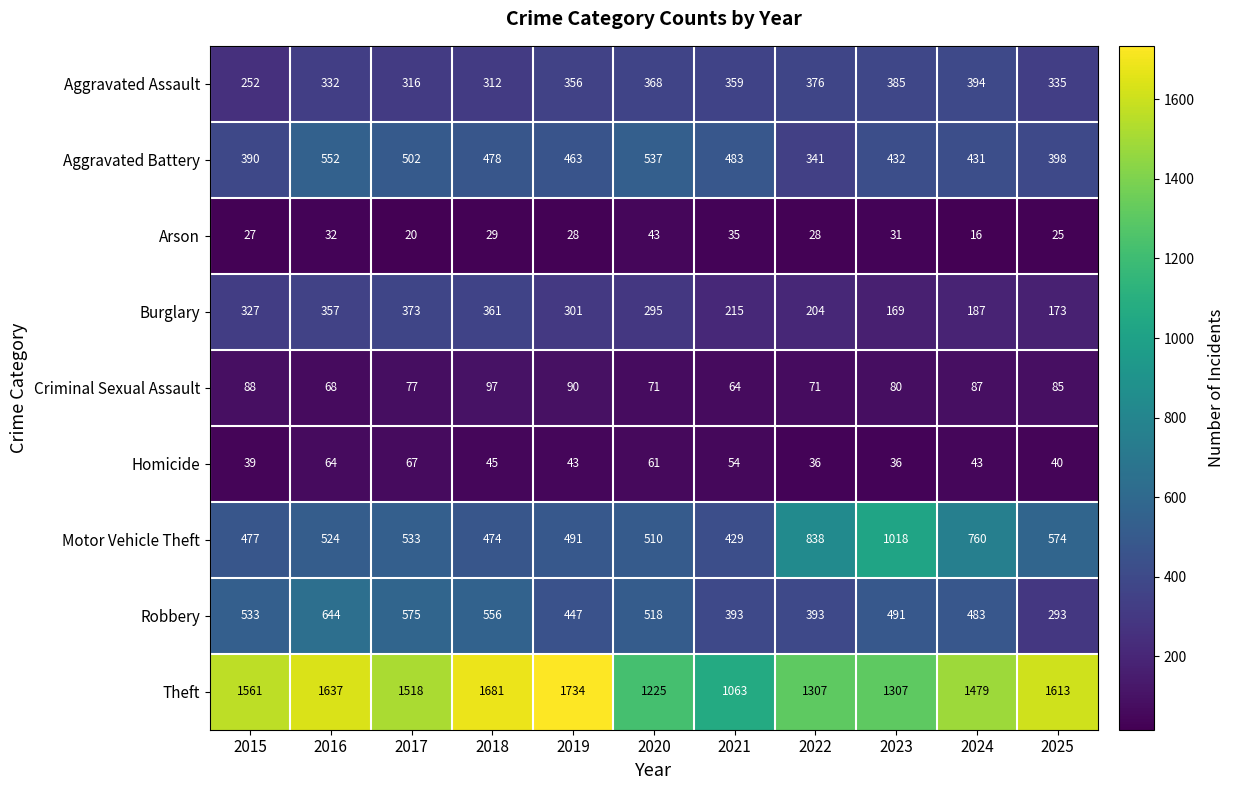

What is the sum of the Theft values at 2020 and 2015?

2786